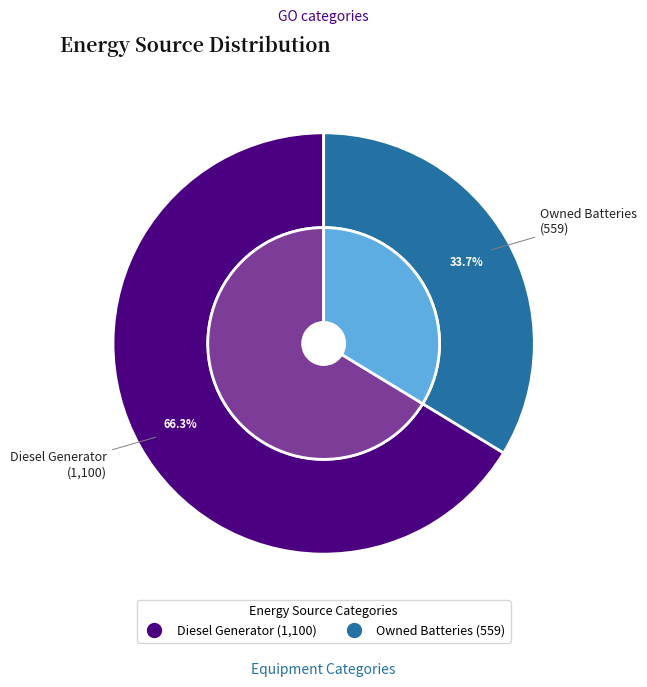

Is Owned PV the majority of the pie?

No